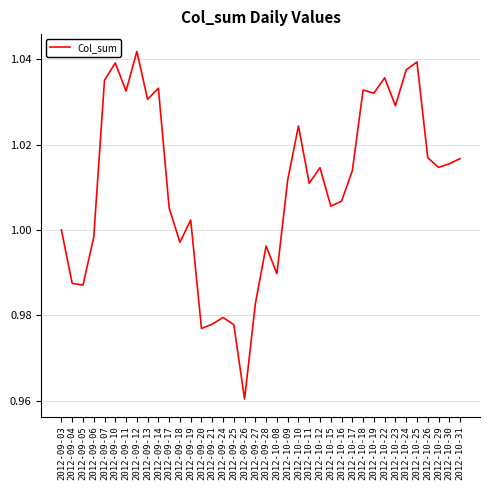

What position from the right is 2012-10-19?

9